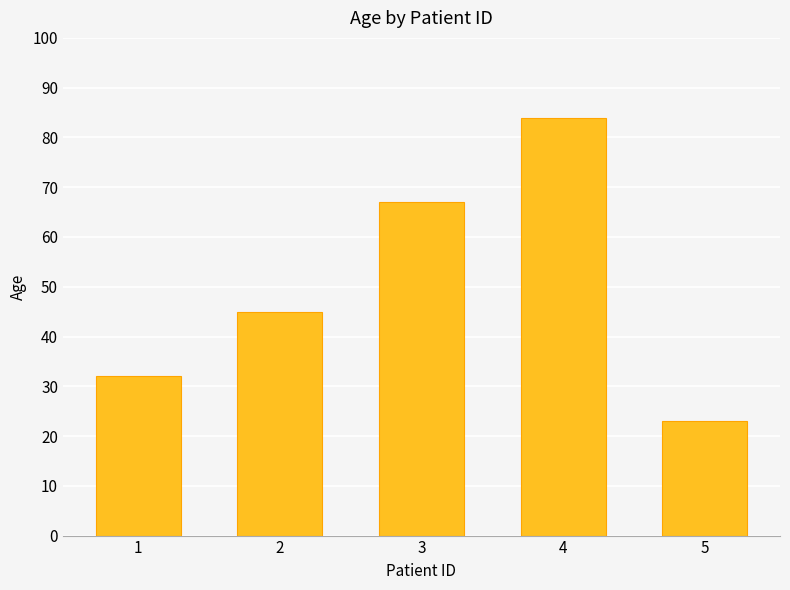

What is the difference between the maximum and minimum values?

61